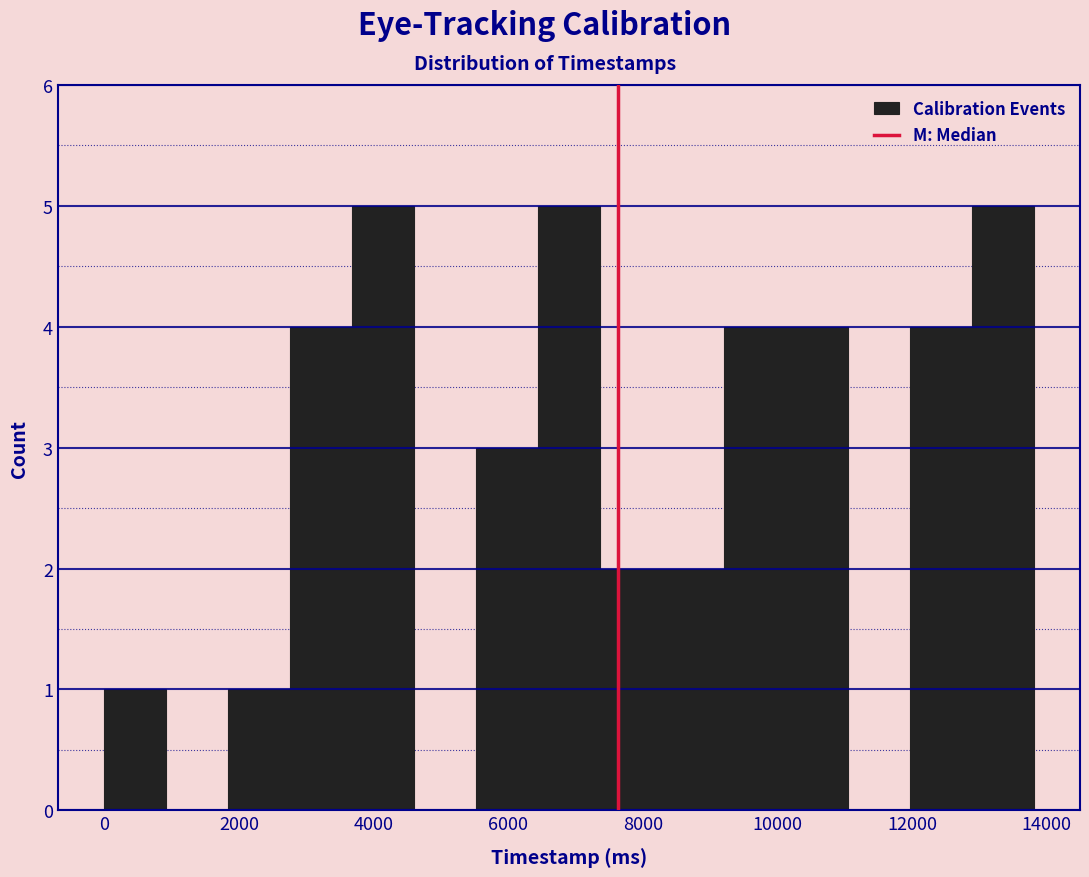

Reading left to right, transcribe this chart: for each bar, give the range it covers on the x-axis and its height. Neither the bar edges nor the heights are printed on the chart, so give them approximately, as read against the axes.

0 to 1000: 1
1000 to 1800: 0
1800 to 2800: 1
2800 to 3600: 4
3600 to 4600: 5
4600 to 5600: 0
5600 to 6400: 3
6400 to 7400: 5
7400 to 8200: 2
8200 to 9200: 2
9200 to 10200: 4
10200 to 11000: 4
11000 to 12000: 0
12000 to 12800: 4
12800 to 13800: 5